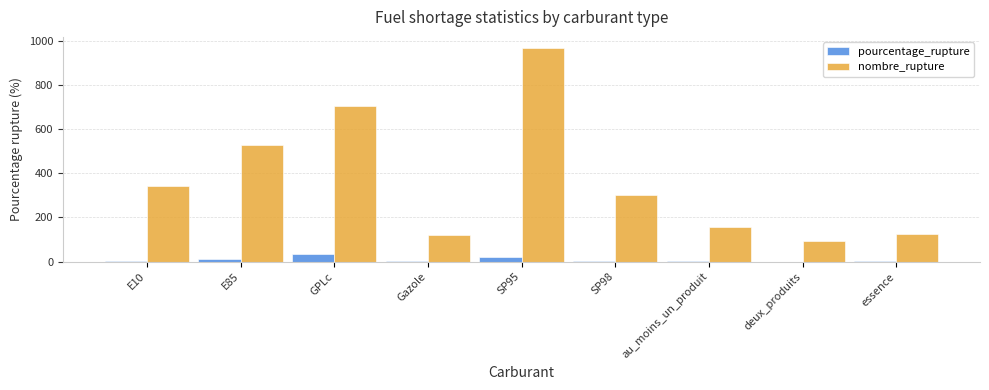

Between SP95 and deux_produits, which series saw the biggest shift?

nombre_rupture